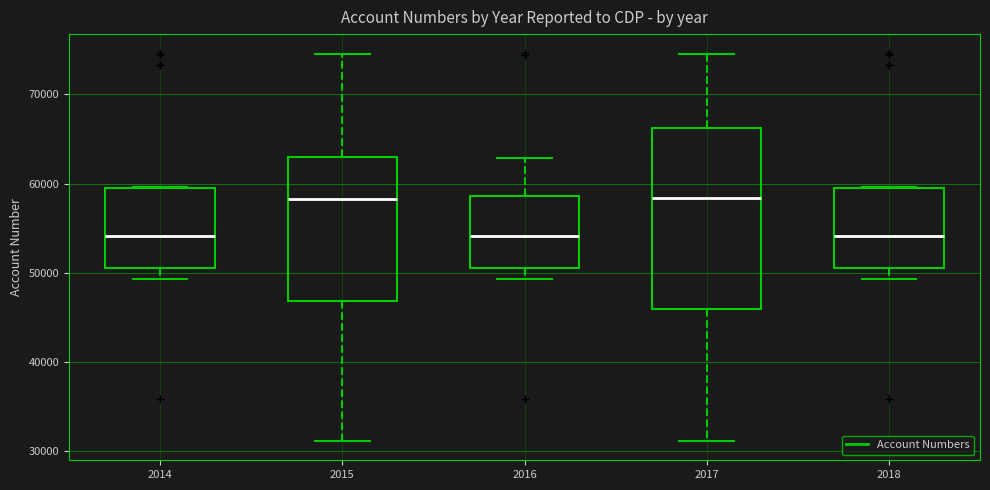

Reading left to right, read every box against the y-axis: the position of its median line, the range the box covers, and the ends of its whiskers. The values are not printed on the chart, so give them approximately, as read against the axis.

2014: median 54000, box 51000 to 60000, whiskers 49000 to 60000
2015: median 58000, box 47000 to 63000, whiskers 31000 to 75000
2016: median 54000, box 51000 to 59000, whiskers 49000 to 63000
2017: median 58000, box 46000 to 66000, whiskers 31000 to 75000
2018: median 54000, box 51000 to 60000, whiskers 49000 to 60000